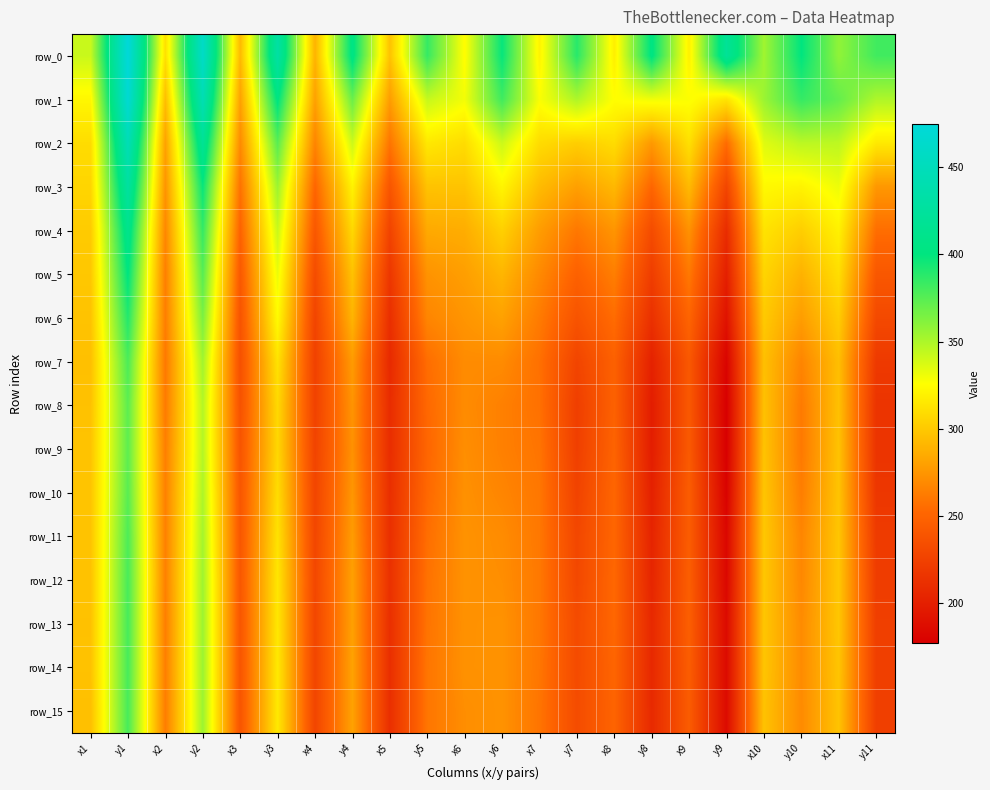

The row_11 series shows 229.1 at y7. True or false?

True